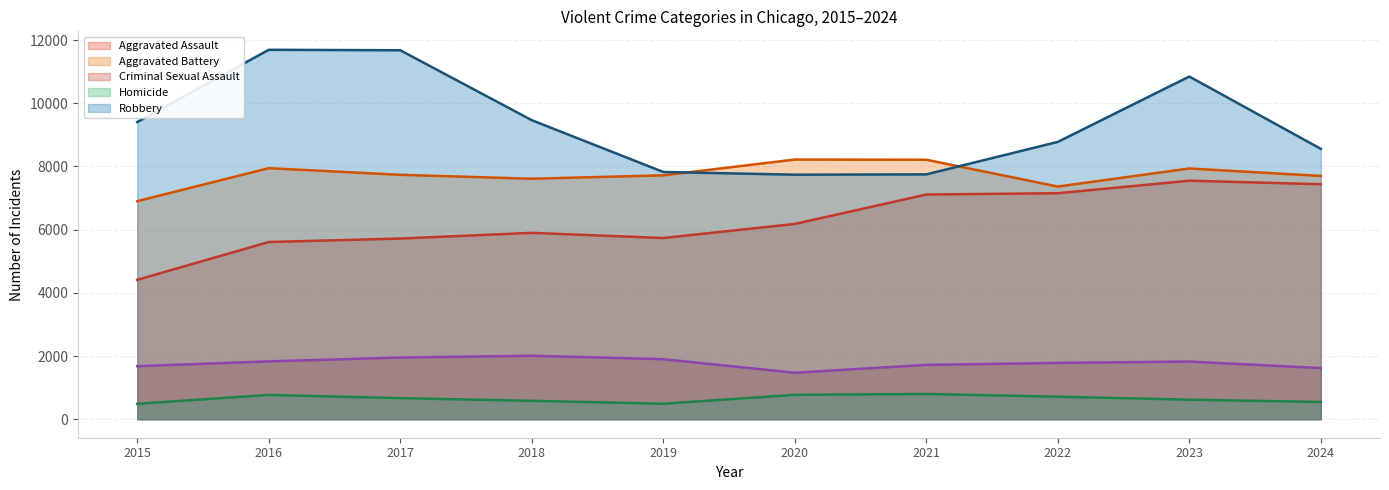

Where is the first local minimum for Robbery?

2020